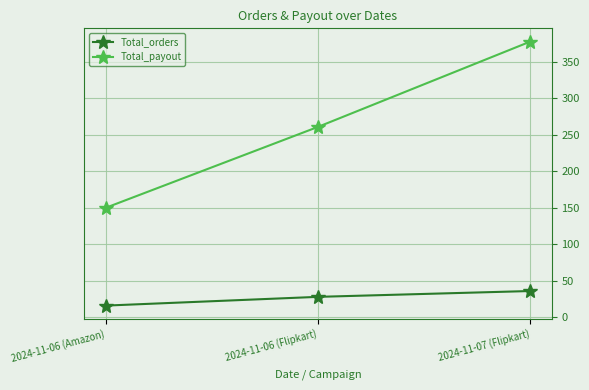

At which category does the chart reach its peak across all series?

2024-11-07 (Flipkart)